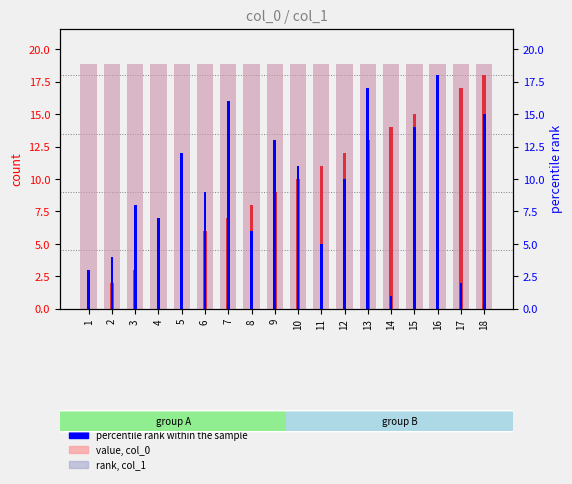

Reading right to left, list all the values displayed in this chart.

count: 18	17	16	15	14	13	12	11	10	9	8	7	6	5	4	3	2	1
percentile rank within the sample: 15	2	18	14	1	17	10	5	11	13	6	16	9	12	7	8	4	3